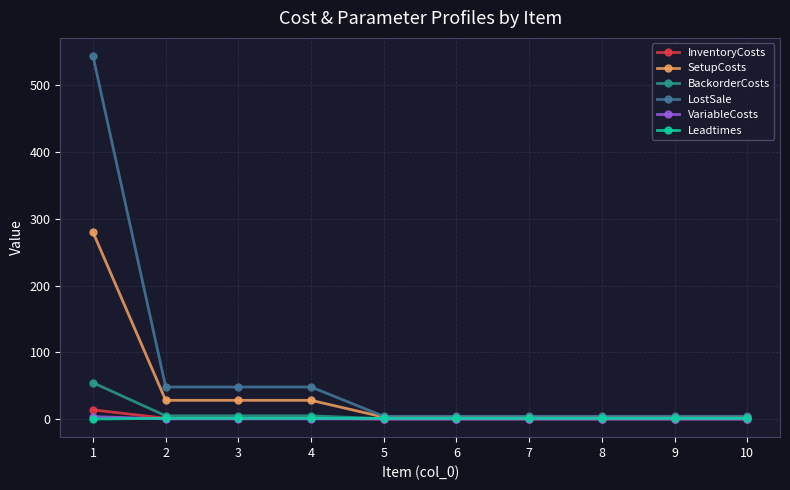

What are all the series names shown in the legend?

InventoryCosts, SetupCosts, BackorderCosts, LostSale, VariableCosts, Leadtimes